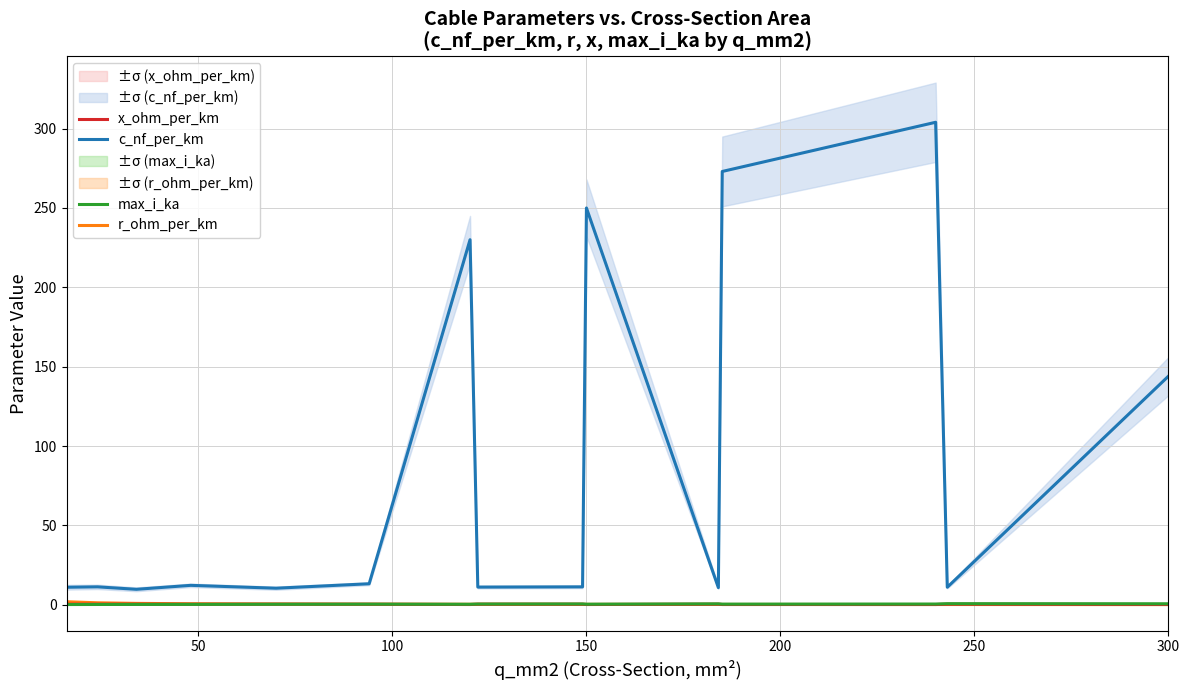

What is the value of the c_nf_per_km point at the 15th from the left?

144.0